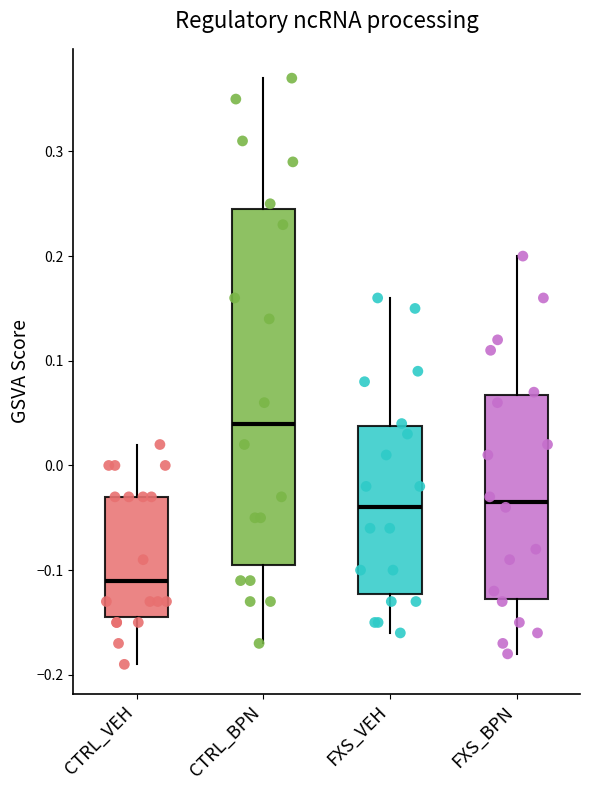

Reading left to right, read every box against the y-axis: the position of its median line, the range the box covers, and the ends of its whiskers. The values are not printed on the chart, so give them approximately, as read against the axis.

CTRL_VEH: median -0.11, box -0.14 to -0.03, whiskers -0.19 to 0.02
CTRL_BPN: median 0.04, box -0.09 to 0.25, whiskers -0.17 to 0.37
FXS_VEH: median -0.04, box -0.12 to 0.04, whiskers -0.16 to 0.16
FXS_BPN: median -0.03, box -0.13 to 0.07, whiskers -0.18 to 0.20